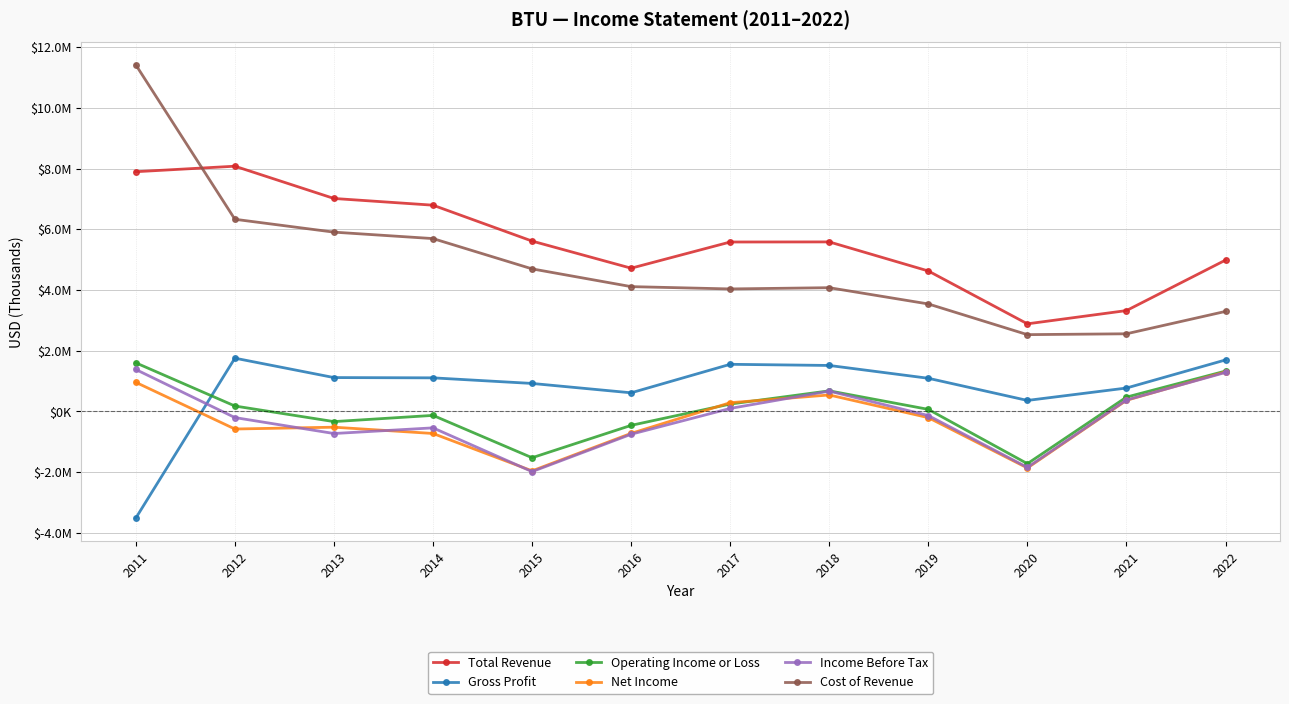

Reading left to right, extract all data points from this chart.

Total Revenue: 7895900	8077500	7013700	6792200	5609200	4715300	5578800	5581800	4623400	2881100	3318300	4981900
Gross Profit: -3521400	1749500	1109800	1100900	916300	607700	1547200	1509200	1086800	356200	765200	1691100
Operating Income or Loss: 1595700	172500	-341700	-136700	-1532600	-465400	237100	672400	61500	-1728300	465400	1323700
Net Income: 952800	-585700	-525700	-733200	-1965300	-729300	282100	536200	-211300	-1870300	360100	1297100
Income Before Tax: 1376000	-208600	-734300	-547900	-1990300	-758300	92800	664100	-142300	-1851800	370200	1278600
Cost of Revenue: 11417300	6328000	5903900	5691300	4692900	4107600	4031600	4072600	3536600	2524900	2553100	3290800